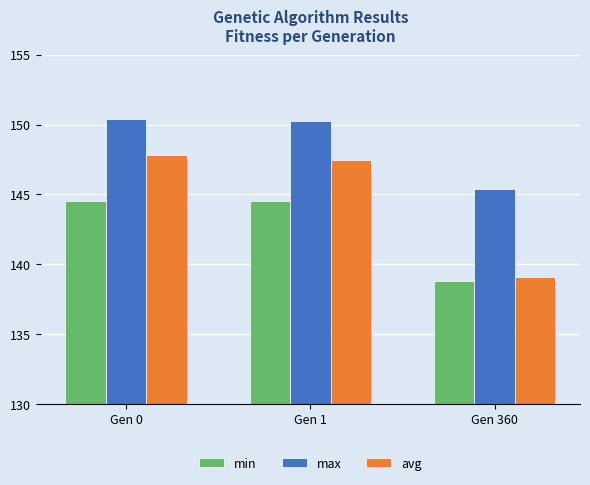

How many data points in max are less than 150?

1